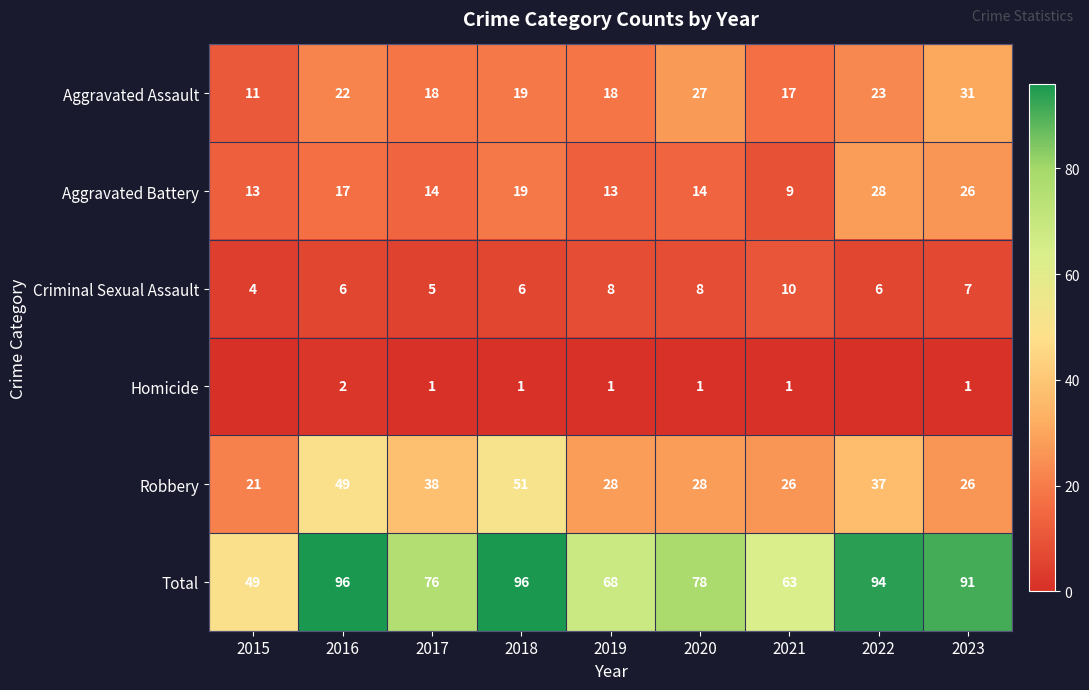

What is the spread (max minus min) of values at 2022?

94